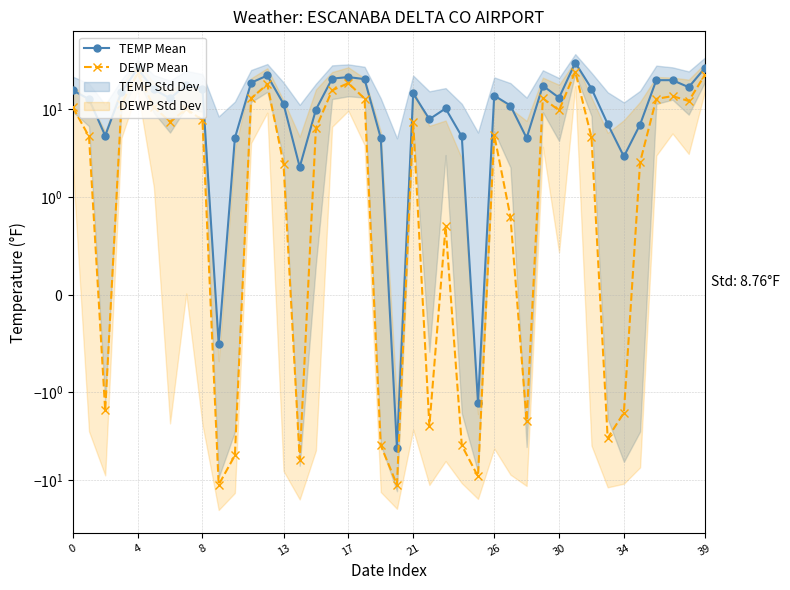

The value of DEWP Mean at 23 is 1.2. True or false?

False